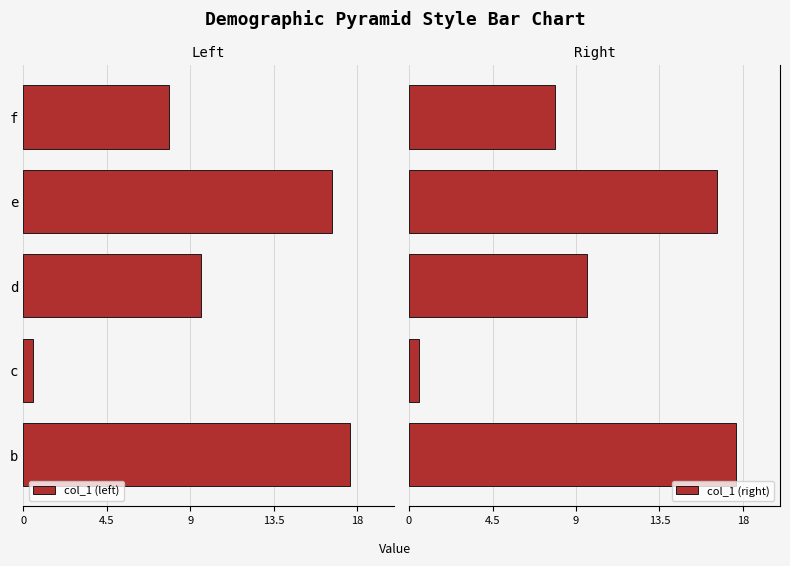

What is the sum of all col_1 (right) values?

52.2